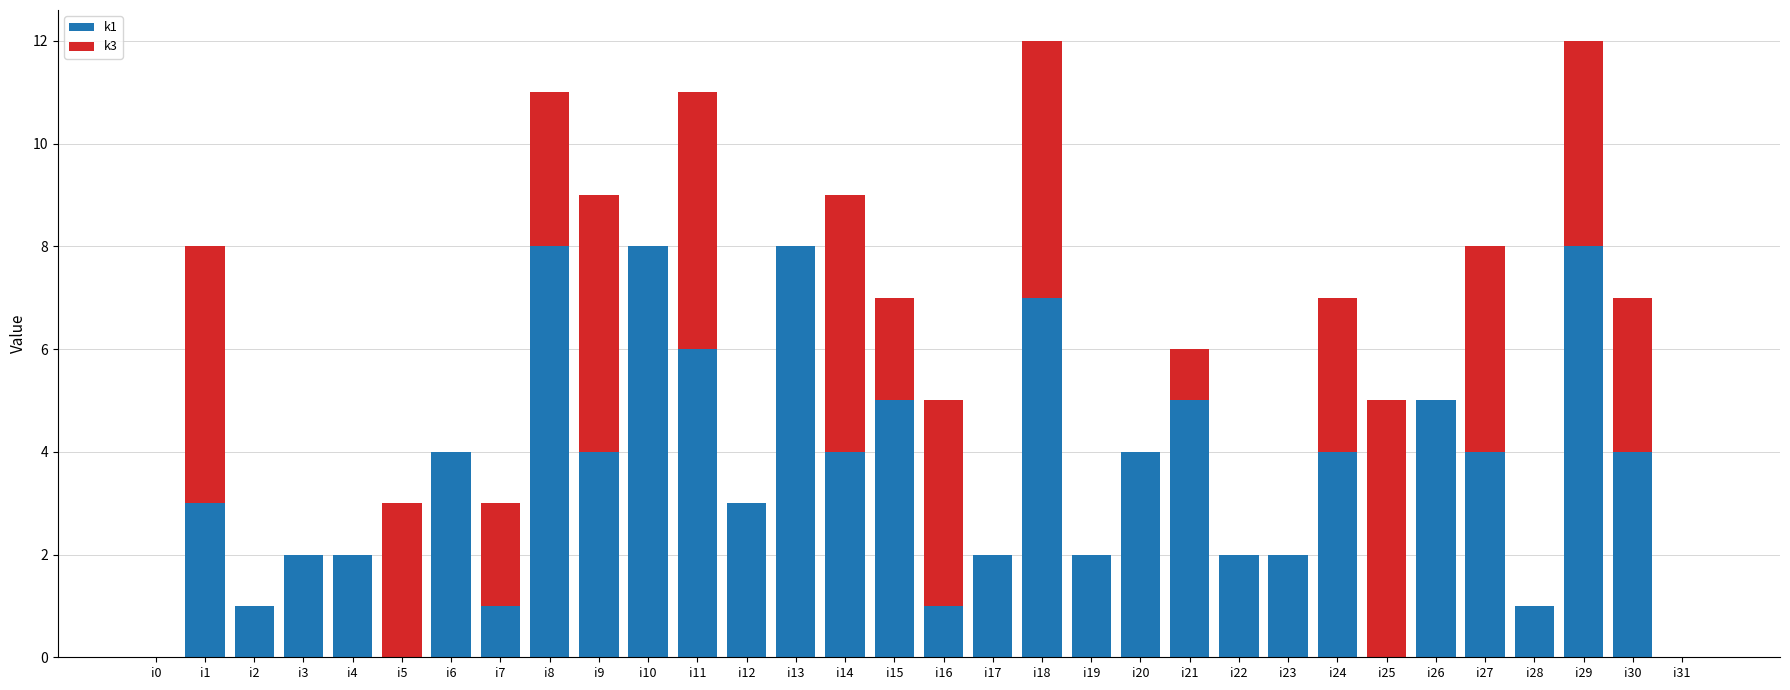

True or false: k1 has a value of 2 at i30.

False